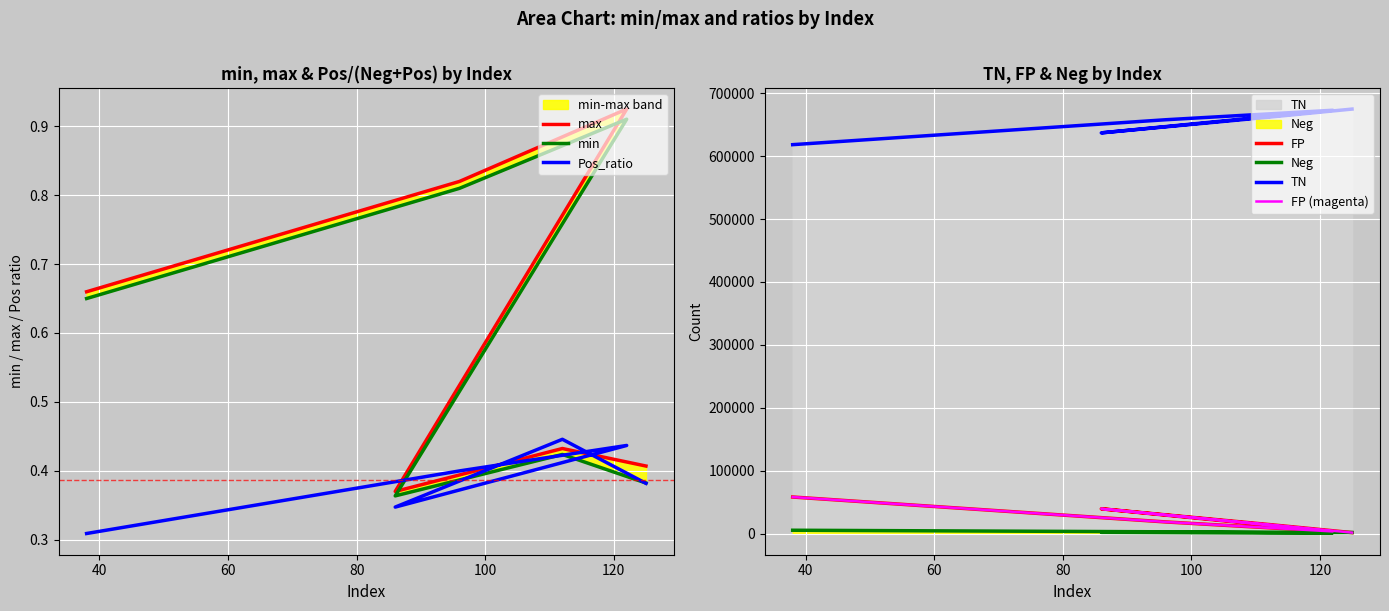

Which series changed the most between 38 and 112?

TN